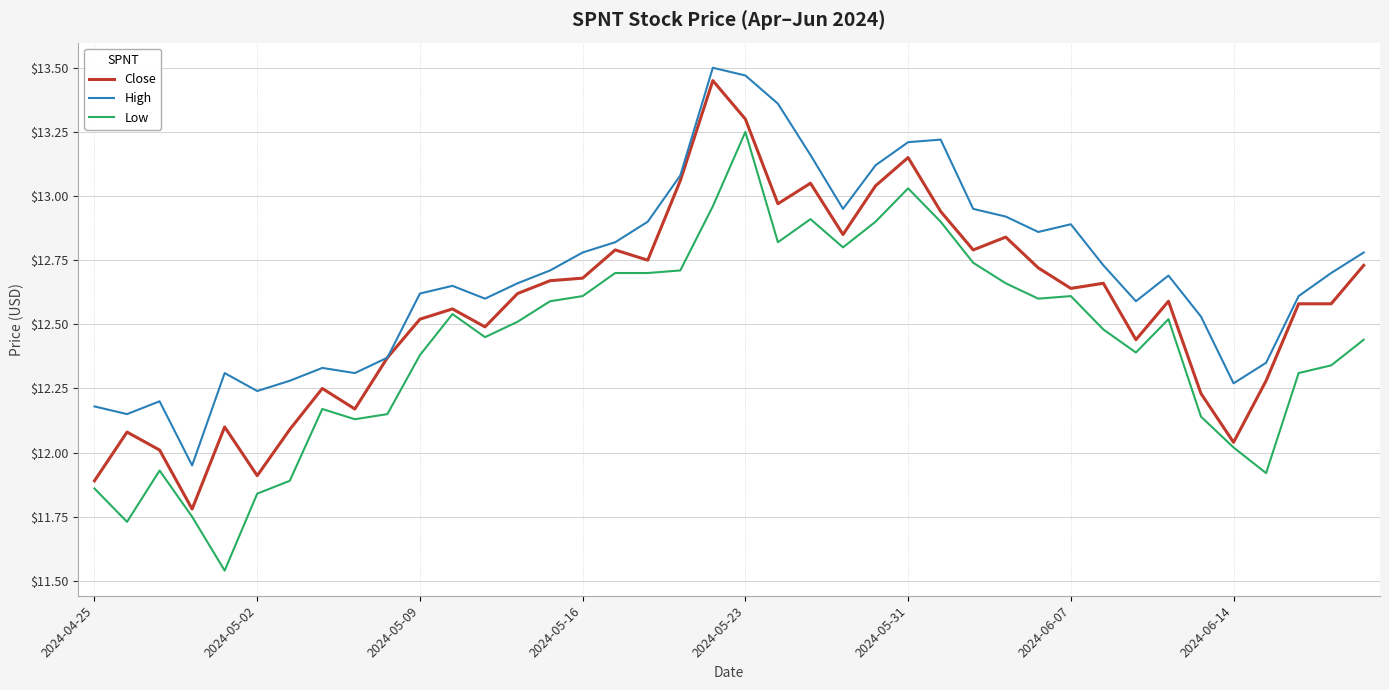

List the series in order of their overall mean, highest first.

High, Close, Low